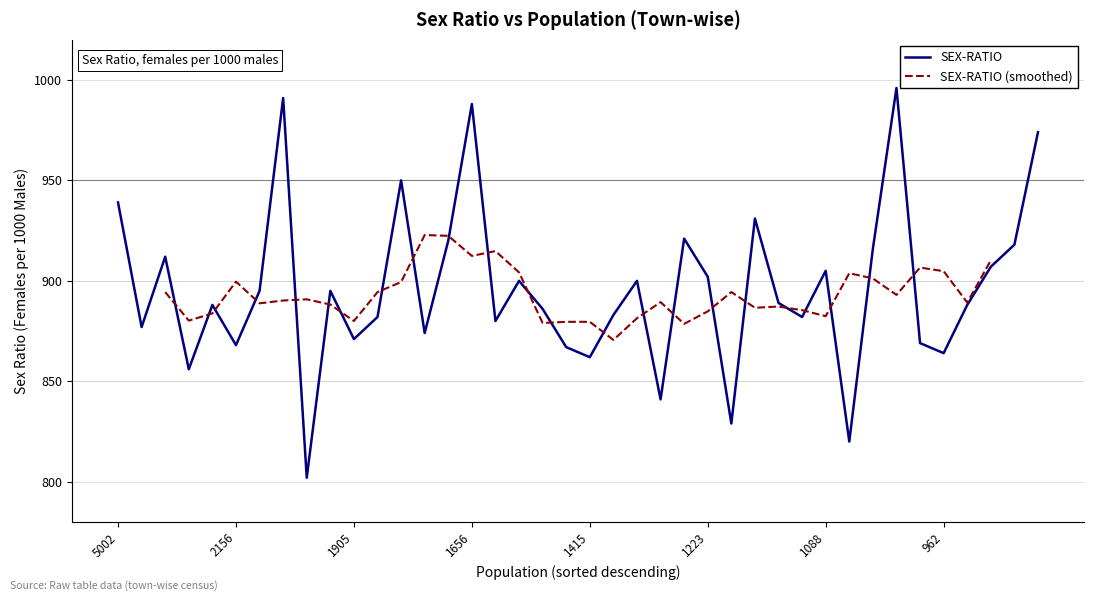

The value of SEX-RATIO at 2156 is 1281. True or false?

False